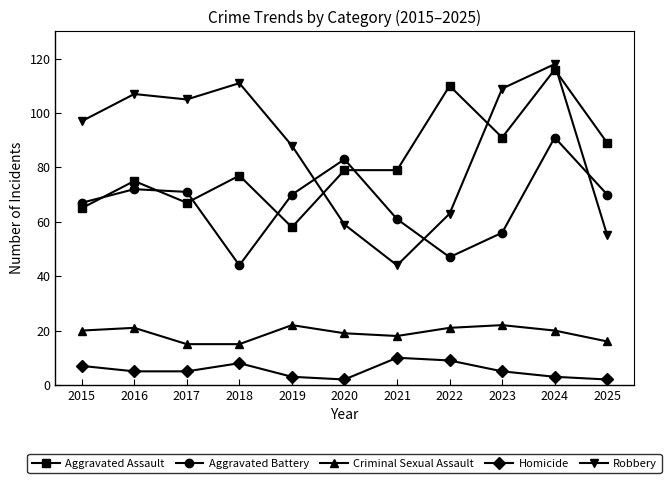

At which category does Aggravated Assault reach its first local peak?

2016